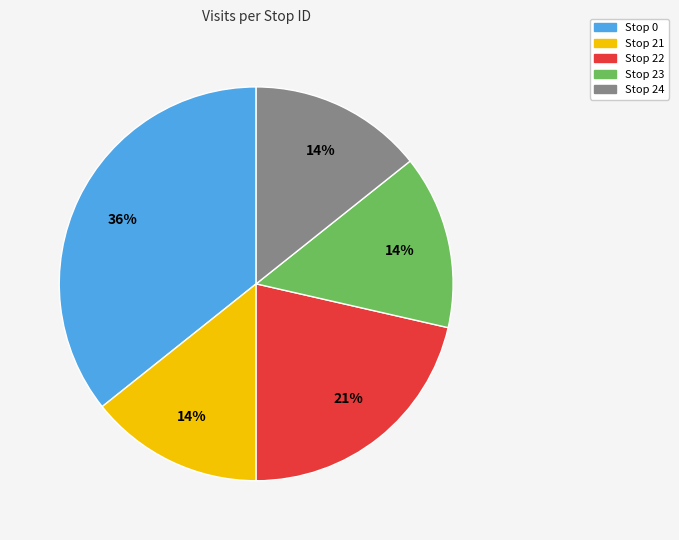

Is it true that Stop 23 is 14% of the pie?

True